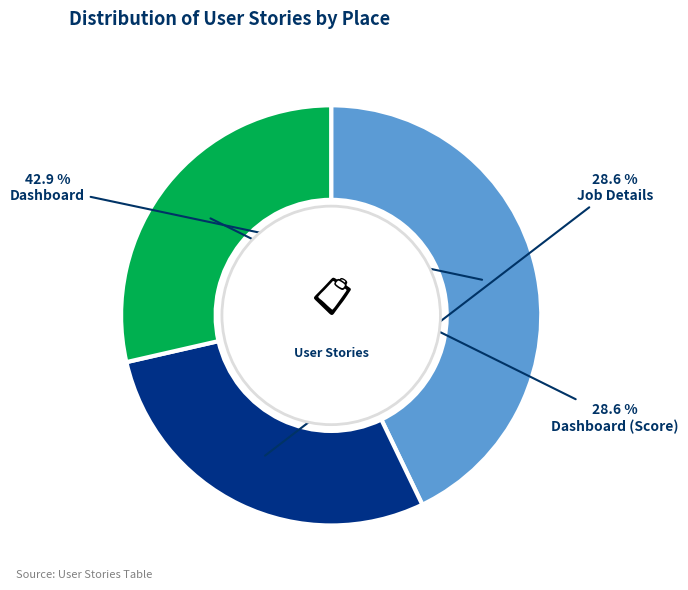

What is the largest slice in the pie chart?

Dashboard